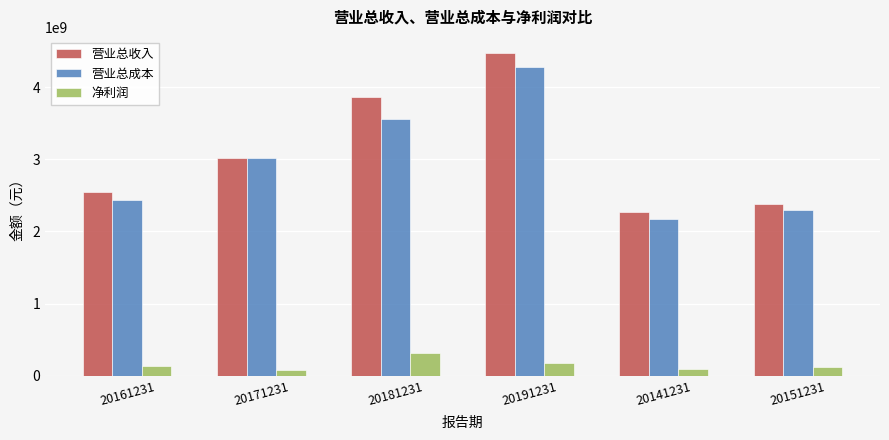

Does the chart contain stacked bars?

No